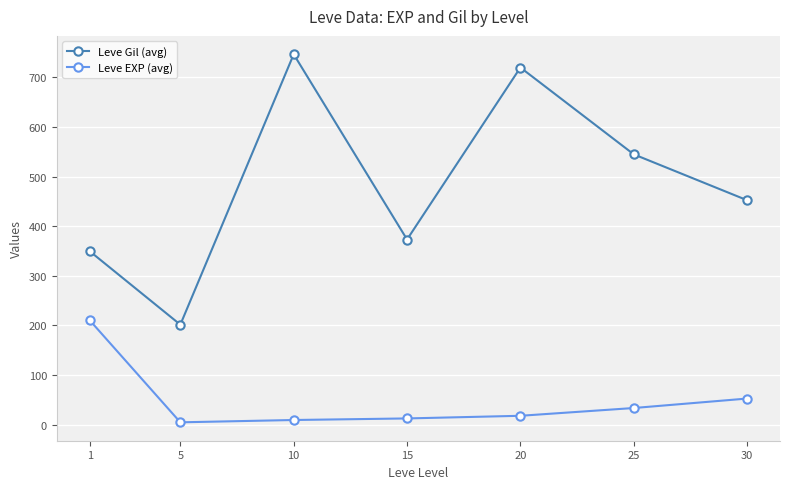

What is the sum of the Leve Gil (avg) values at 25 and 20?

1265.0